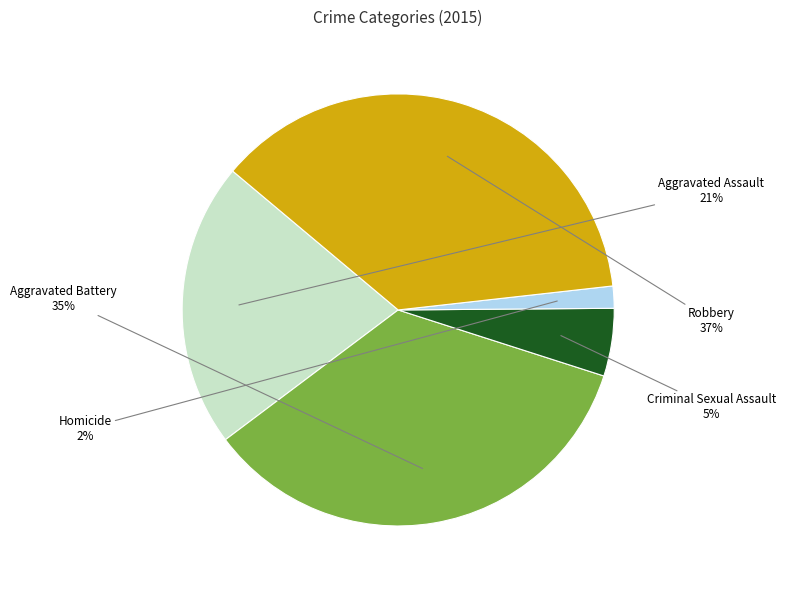

Does any single category account for the majority?

No